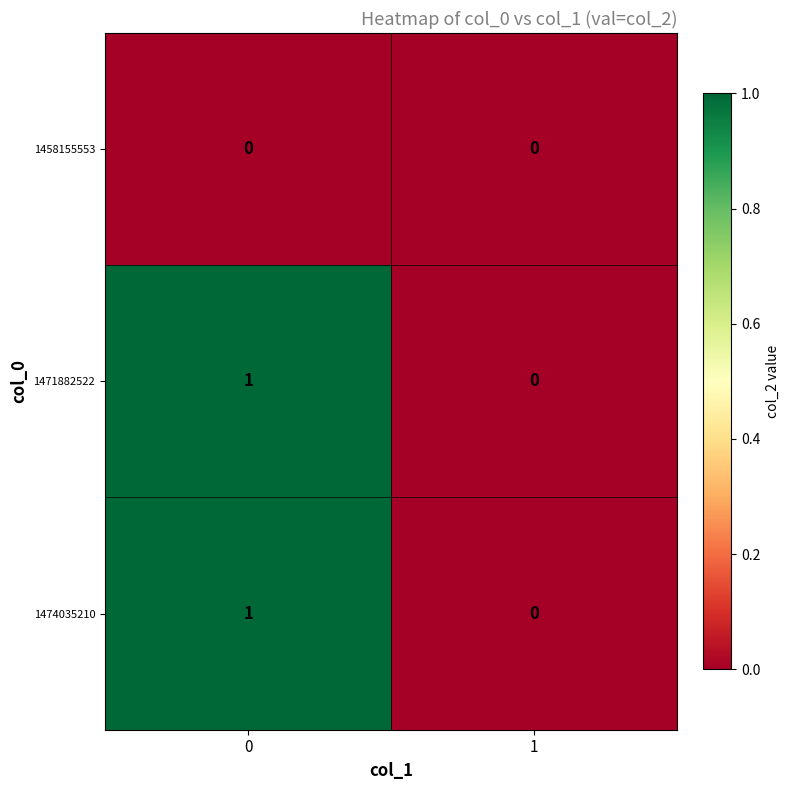

List the labels in order of 1471882522 value, largest first.

0, 1